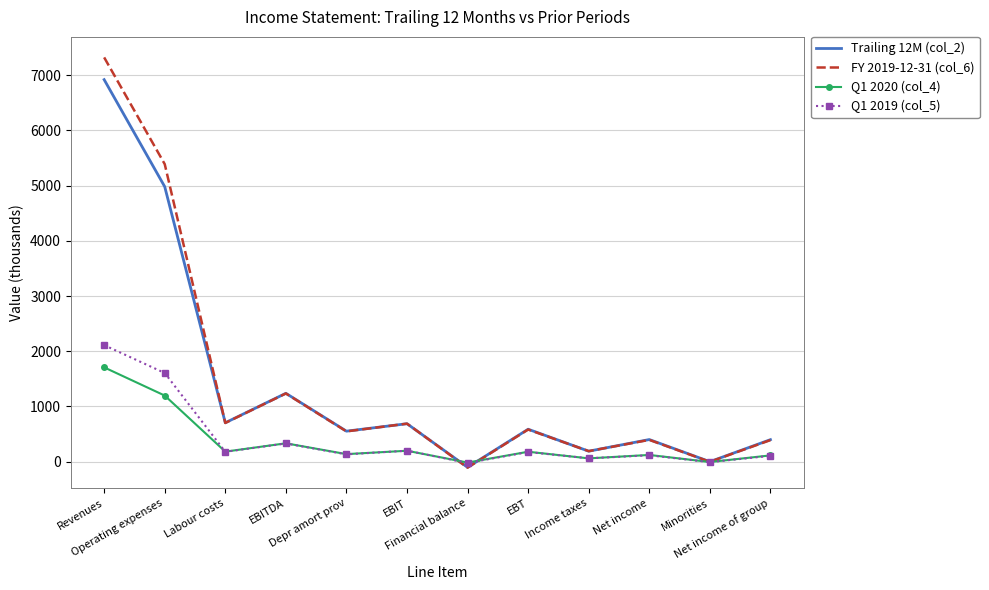

How many series are shown in this chart?

4